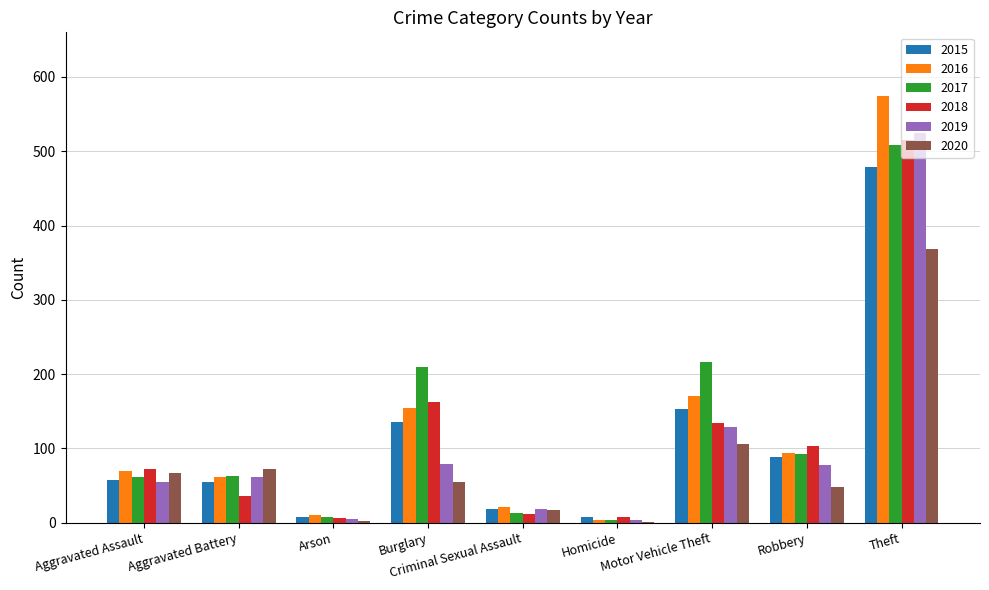

What is the maximum value for 2016?

574